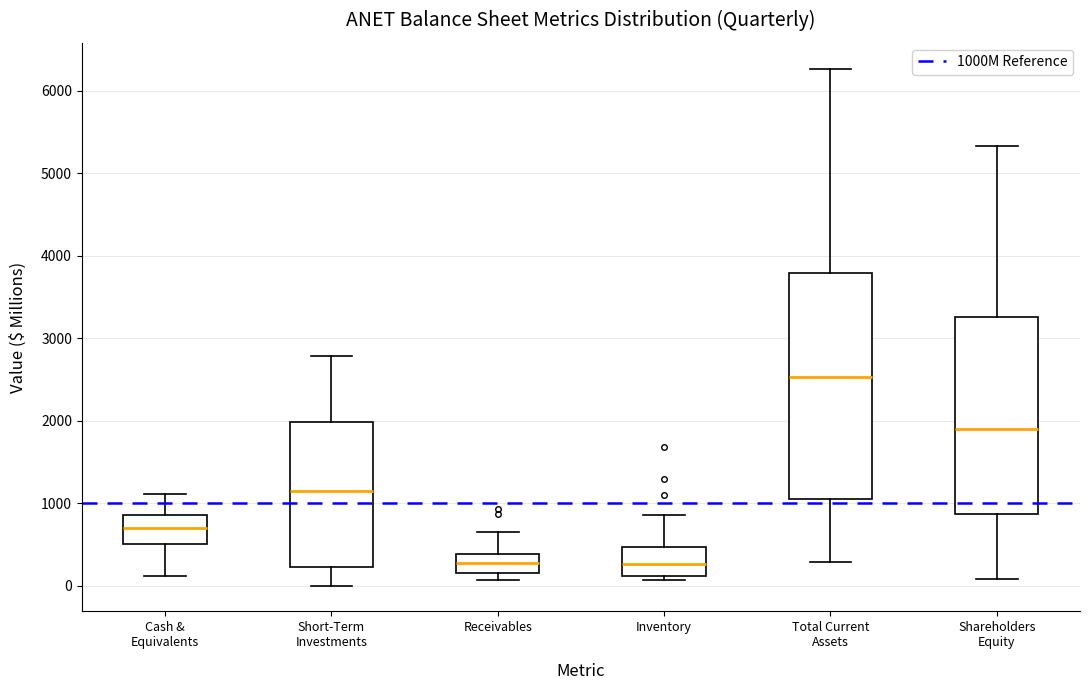

Reading left to right, transcribe this box plot: for each box, give where its median line is, the range the box spans, and where its two whiskers end, as read against the y-axis. The values are not printed on the chart, so give them approximately, as read against the axis.

Cash & Equivalents: median 700, box 500 to 900, whiskers 100 to 1100
Short-Term Investments: median 1100, box 200 to 2000, whiskers 0 to 2800
Receivables: median 300, box 200 to 400, whiskers 100 to 700
Inventory: median 300, box 100 to 500, whiskers 100 (just below the box's lower edge) to 900
Total Current Assets: median 2500, box 1100 to 3800, whiskers 300 to 6300
Shareholders Equity: median 1900, box 900 to 3300, whiskers 100 to 5300